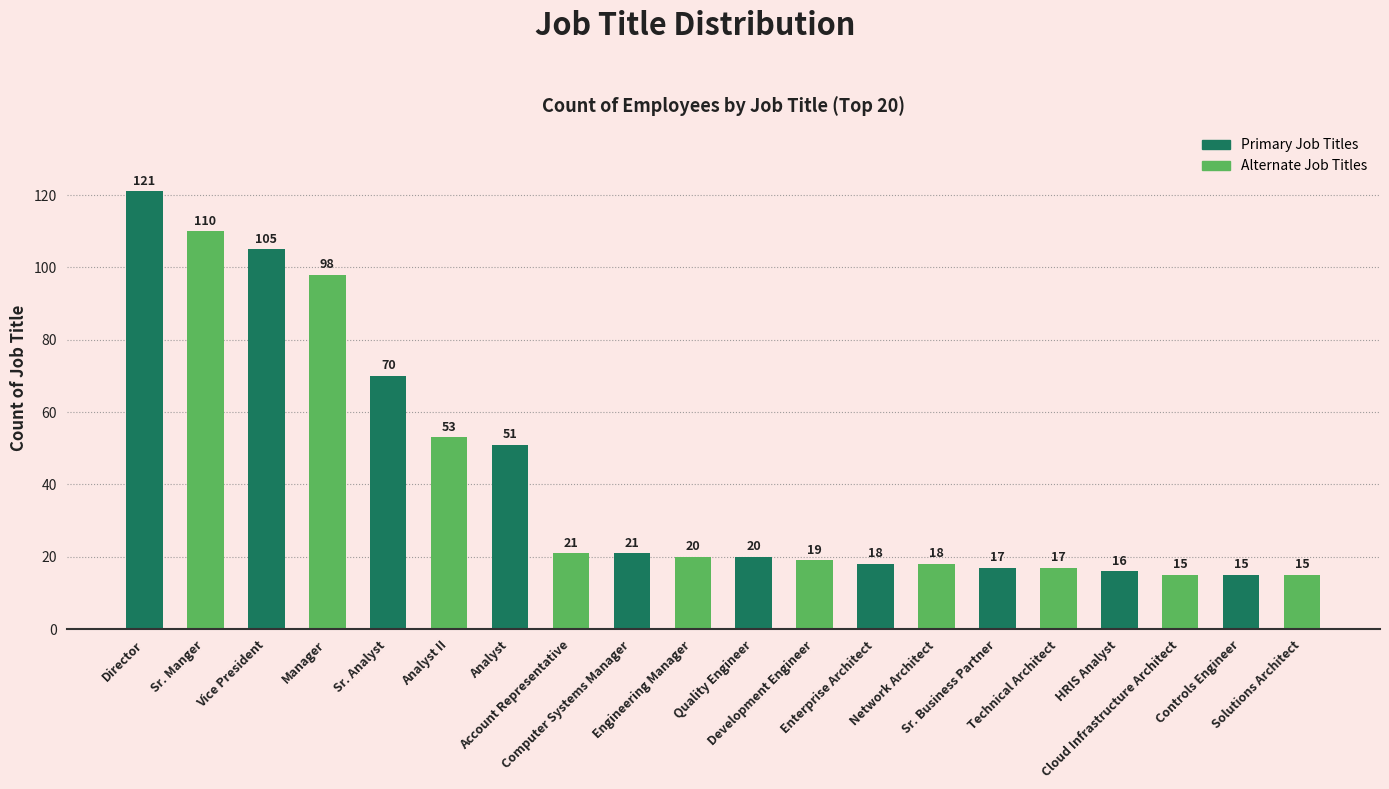

What is the label of the 16th bar from the right?

Sr. Analyst